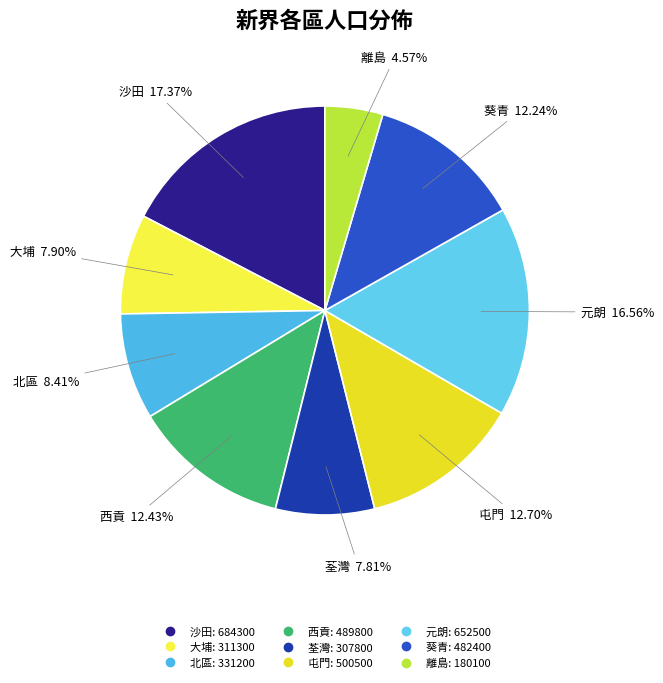

Which category has the smallest portion of the pie?

離島